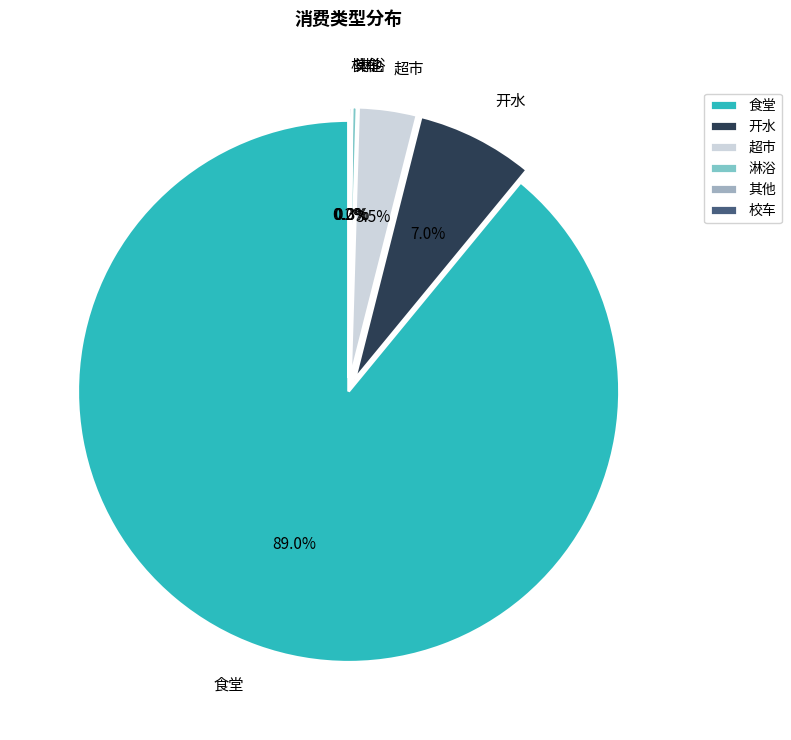

Is 食堂 the majority of the pie?

Yes